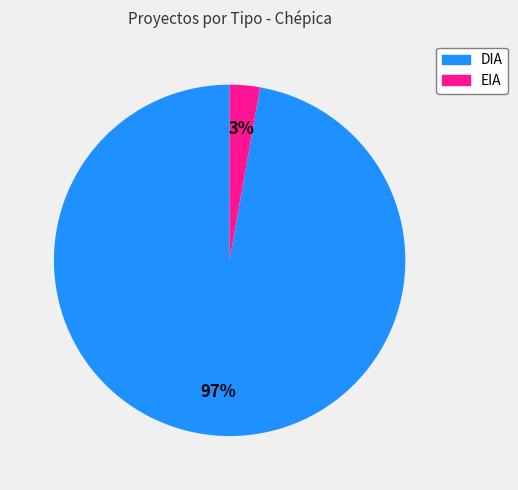

Combined, do DIA and EIA account for over 50%?

Yes